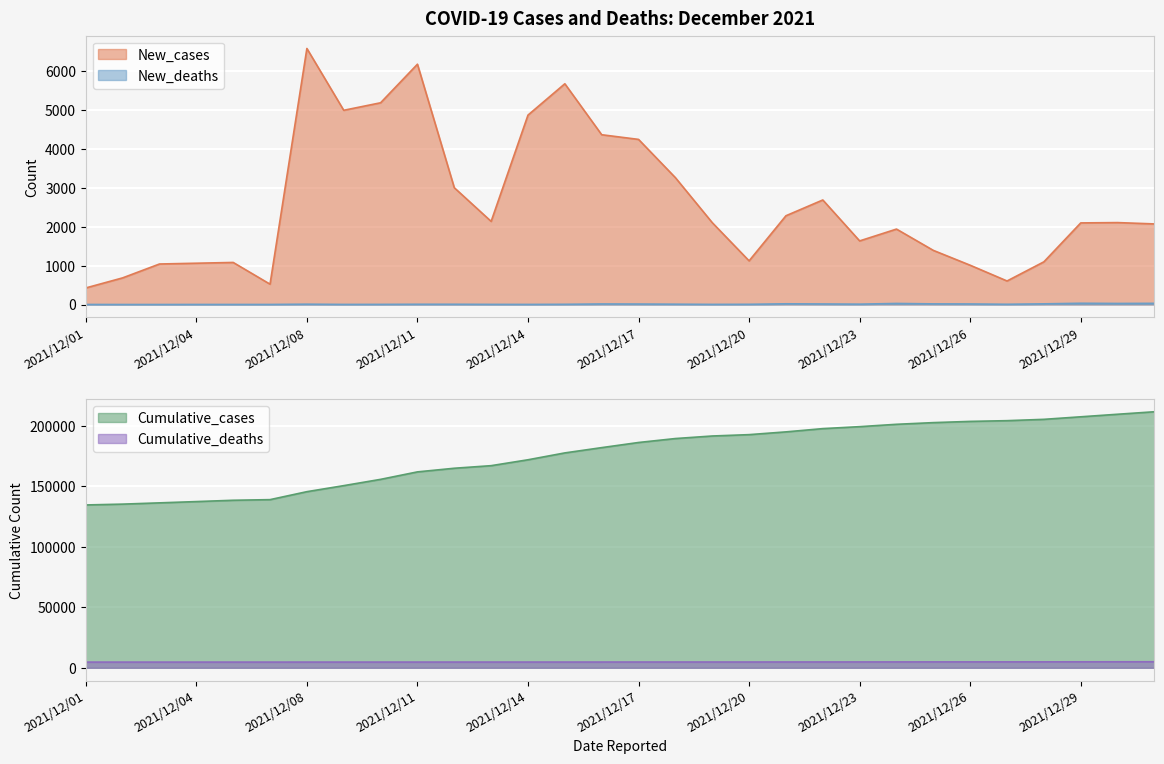

Is it true that Cumulative_deaths equals 4782 at 2021/12/19?

True